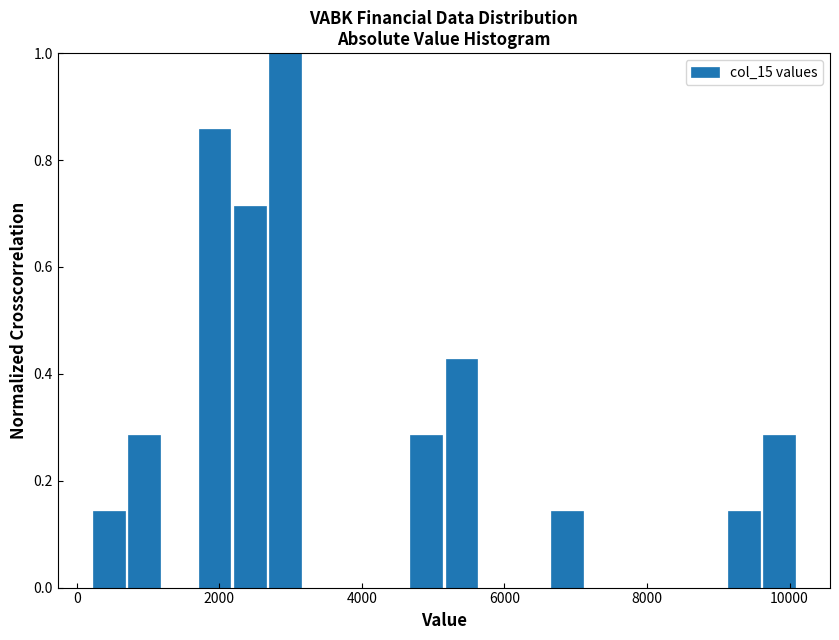

Read against the x-axis, roughly where is the centre of the tallest bar?

3000